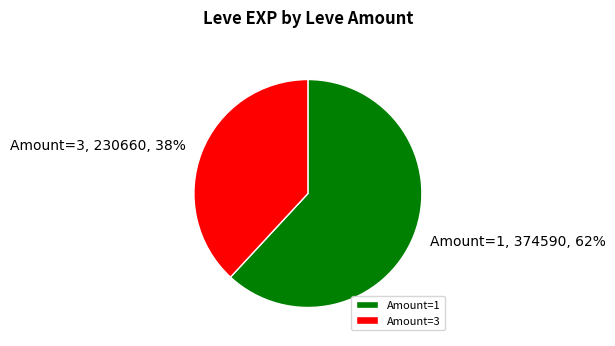

Between Amount=1 and Amount=3, which is larger?

Amount=1